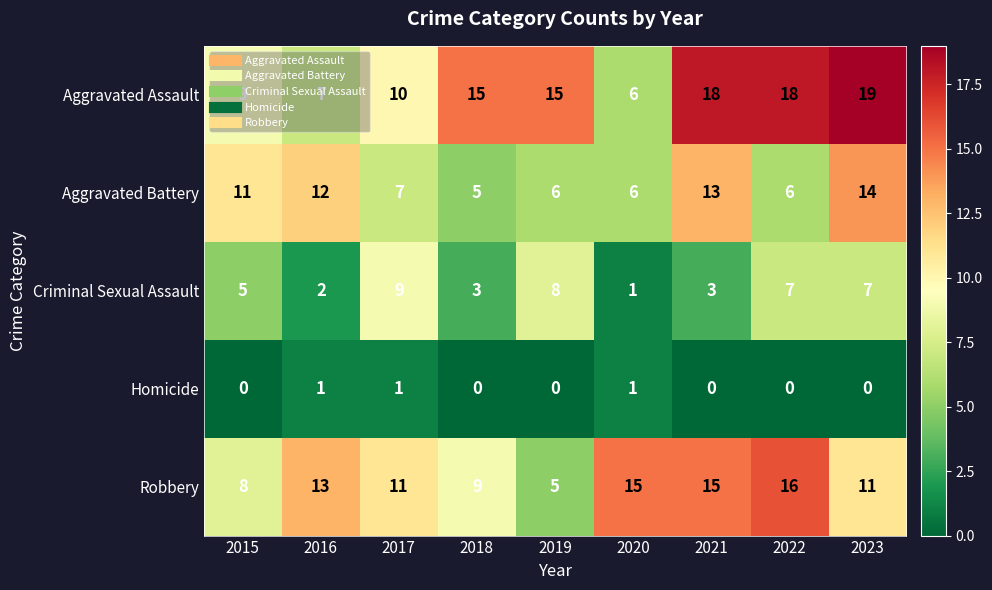

What is the sum of all Robbery values?

103